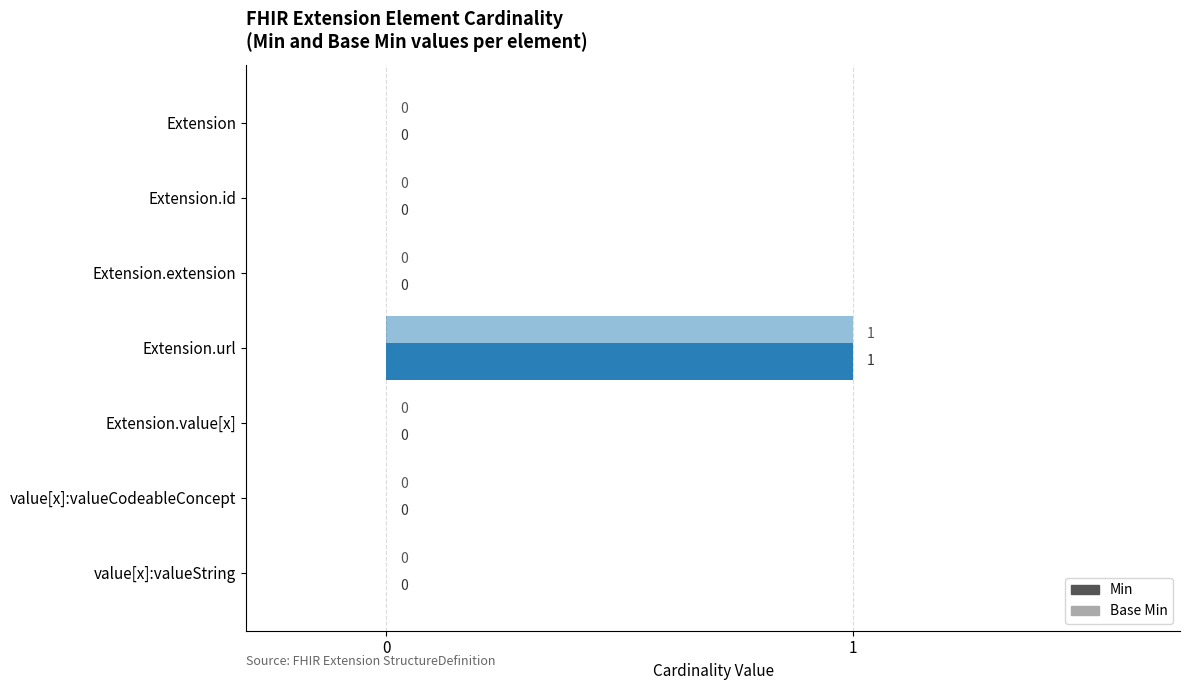

How many positive values does the Min series have?

1